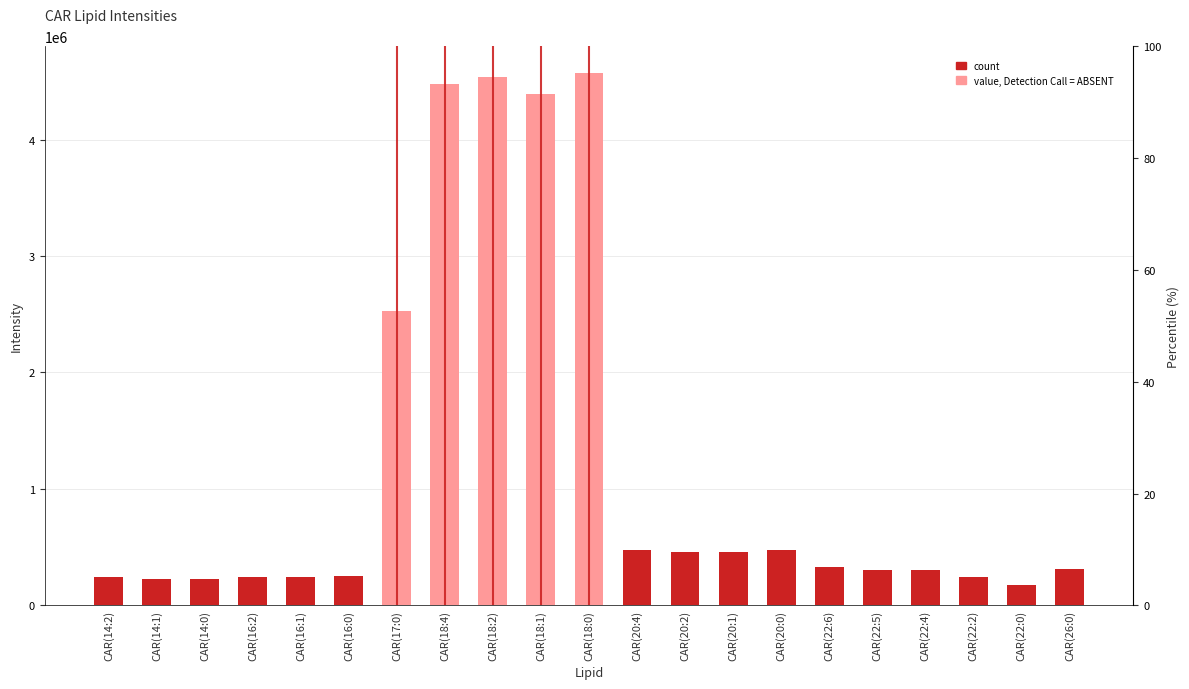

What is the sum of the values at CAR(22:4) and CAR(20:0)?

780701.3